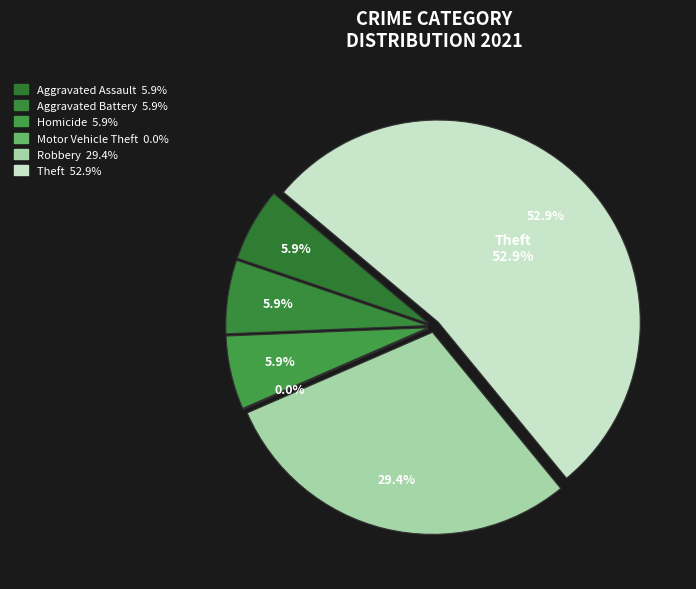

Does Homicide account for over 50% of the chart?

No